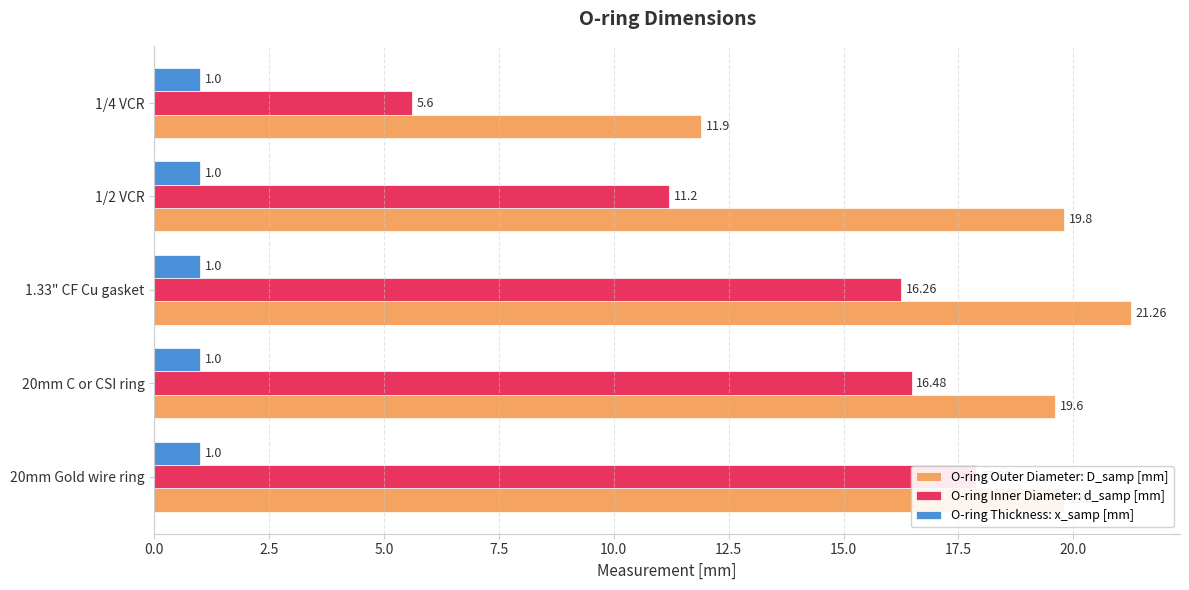

What position from the left is 7.5?

4